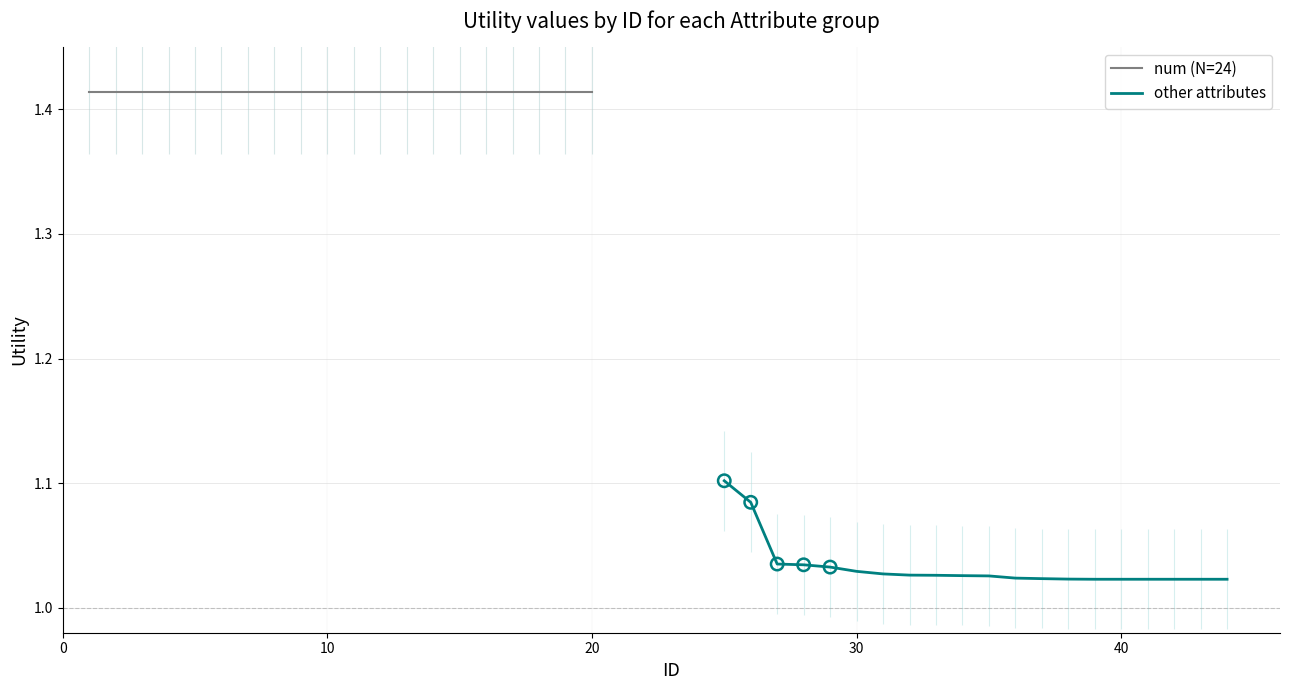

Which series contains the highest Y value?

num (N=24)